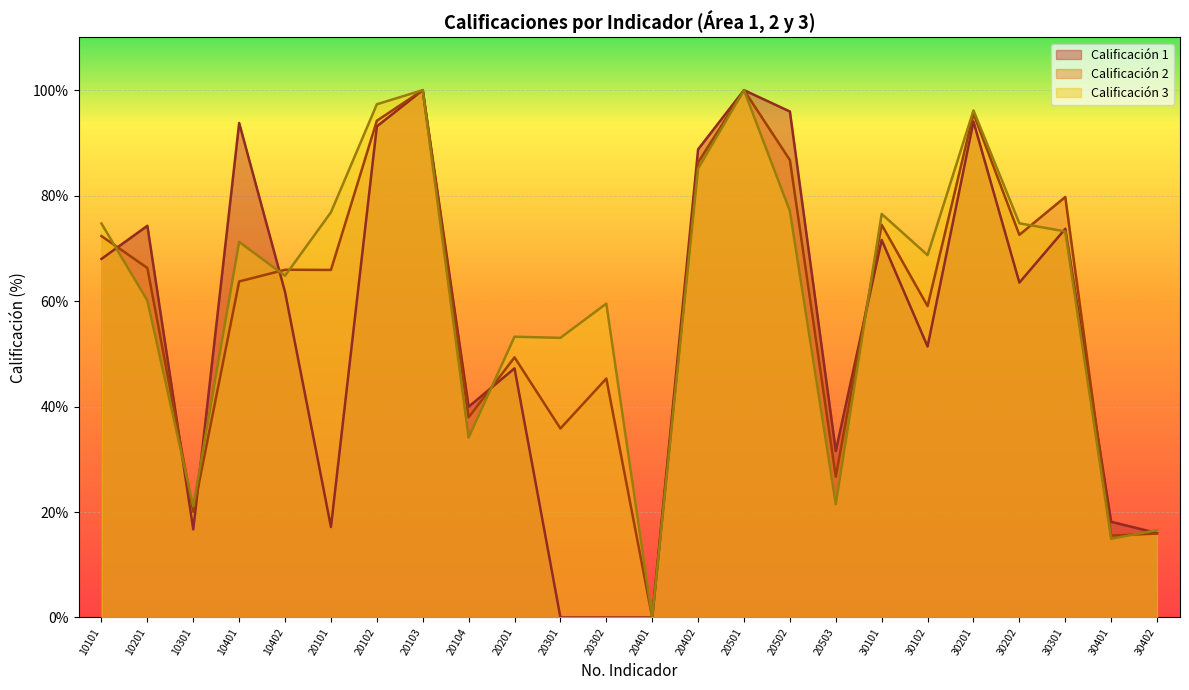

Reading left to right, extract all data points from this chart.

Calificación 1: 68.0	74.3	16.7	93.8	61.7	17.2	93.1	100.0	40.0	47.2	0.0	0.0	0.0	88.8	100.0	96.0	31.6	71.6	51.4	94.0	63.5	73.7	18.1	16.0
Calificación 2: 72.3	66.3	20.0	63.7	65.9	65.9	94.2	100.0	38.0	49.3	35.8	45.3	0.0	86.3	100.0	86.7	26.7	74.5	59.0	95.6	72.6	79.7	15.5	15.9
Calificación 3: 74.7	60.1	21.1	71.2	64.8	76.8	97.3	100.0	34.1	53.2	53.0	59.5	0.0	85.1	100.0	77.1	21.5	76.5	68.7	96.2	74.8	73.2	14.9	16.6